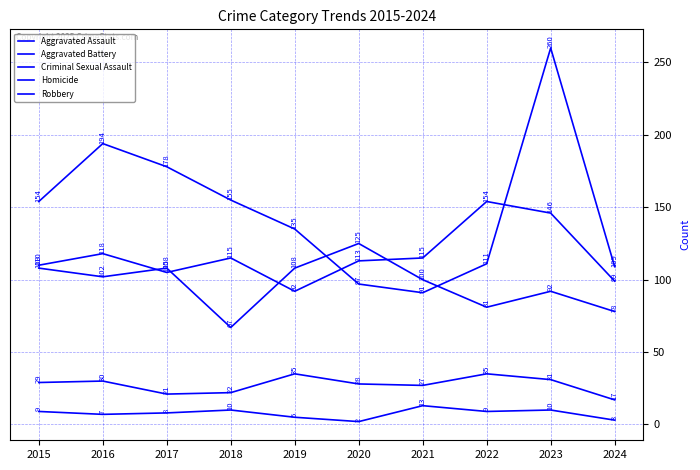

What is the difference between the Aggravated Assault values at 2019 and 2020?

21